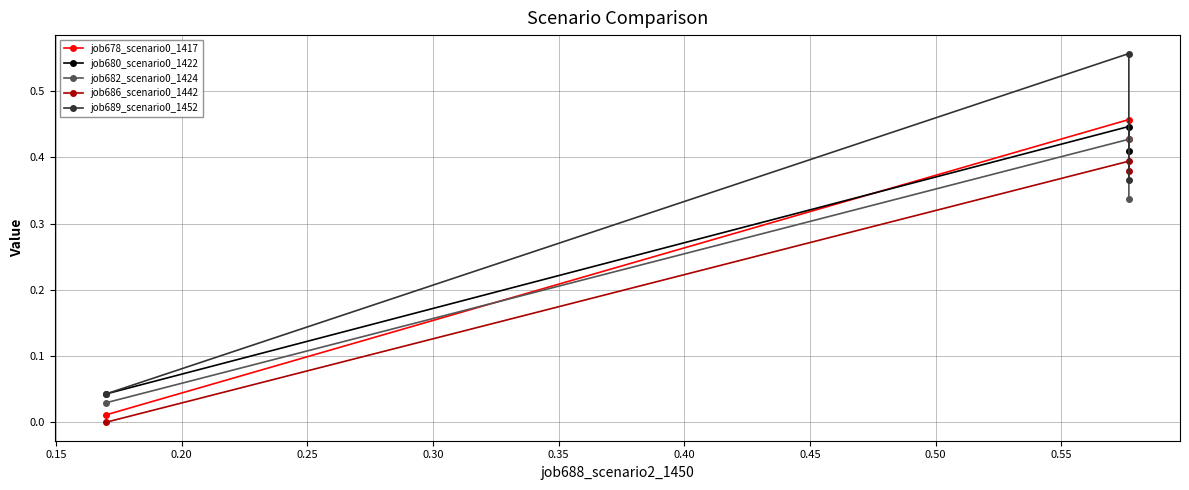

Which series has the largest range (max minus min)?

job689_scenario0_1452